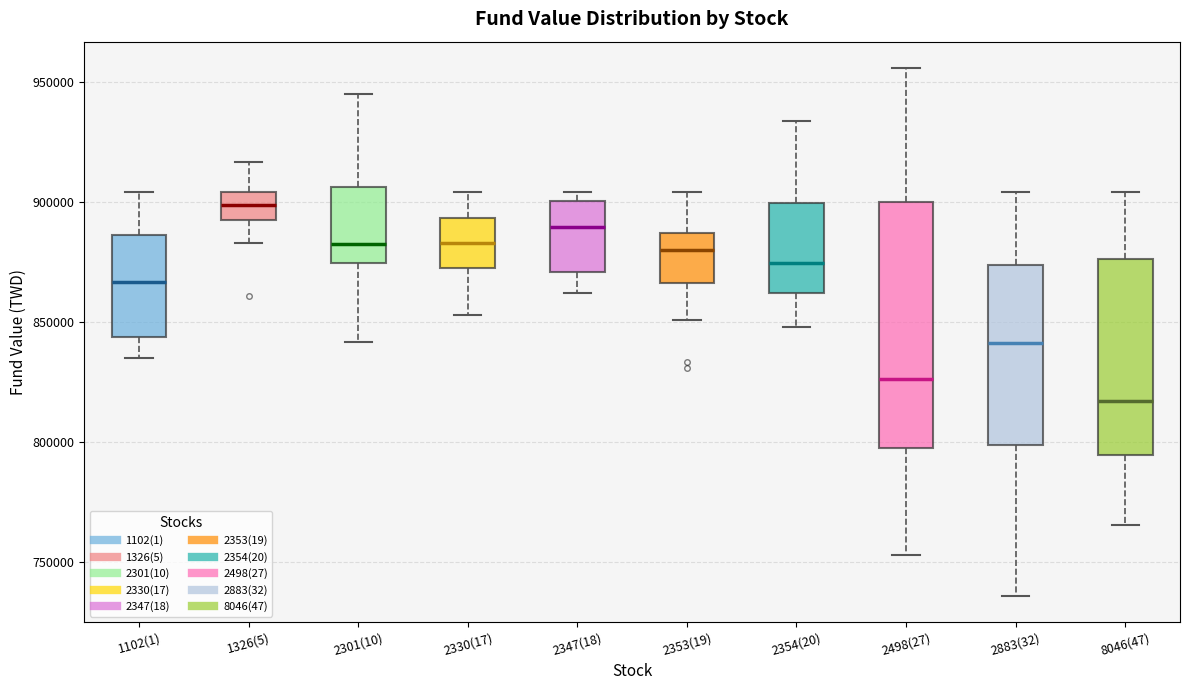

Reading left to right, read every box against the y-axis: the position of its median line, the range the box covers, and the ends of its whiskers. The values are not printed on the chart, so give them approximately, as read against the axis.

1102(1): median 865000, box 845000 to 885000, whiskers 835000 to 905000
1326(5): median 900000, box 890000 to 905000, whiskers 885000 to 915000
2301(10): median 880000, box 875000 to 905000, whiskers 840000 to 945000
2330(17): median 885000, box 870000 to 895000, whiskers 855000 to 905000
2347(18): median 890000, box 870000 to 900000, whiskers 860000 to 905000
2353(19): median 880000, box 865000 to 885000, whiskers 850000 to 905000
2354(20): median 875000, box 860000 to 900000, whiskers 850000 to 935000
2498(27): median 825000, box 795000 to 900000, whiskers 755000 to 955000
2883(32): median 840000, box 800000 to 875000, whiskers 735000 to 905000
8046(47): median 815000, box 795000 to 875000, whiskers 765000 to 905000